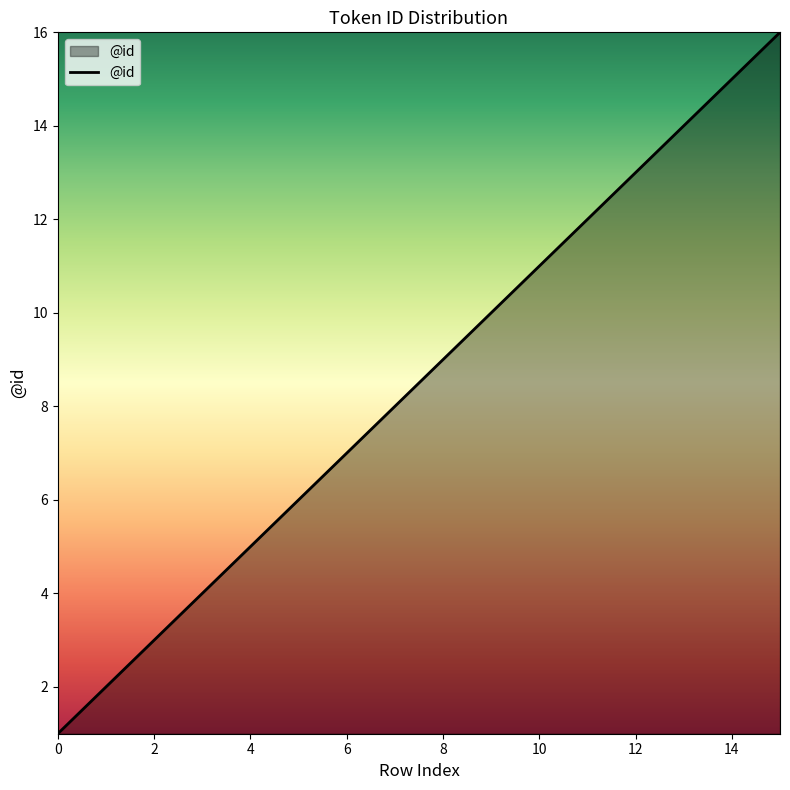

Count the number of categories in the chart.

16